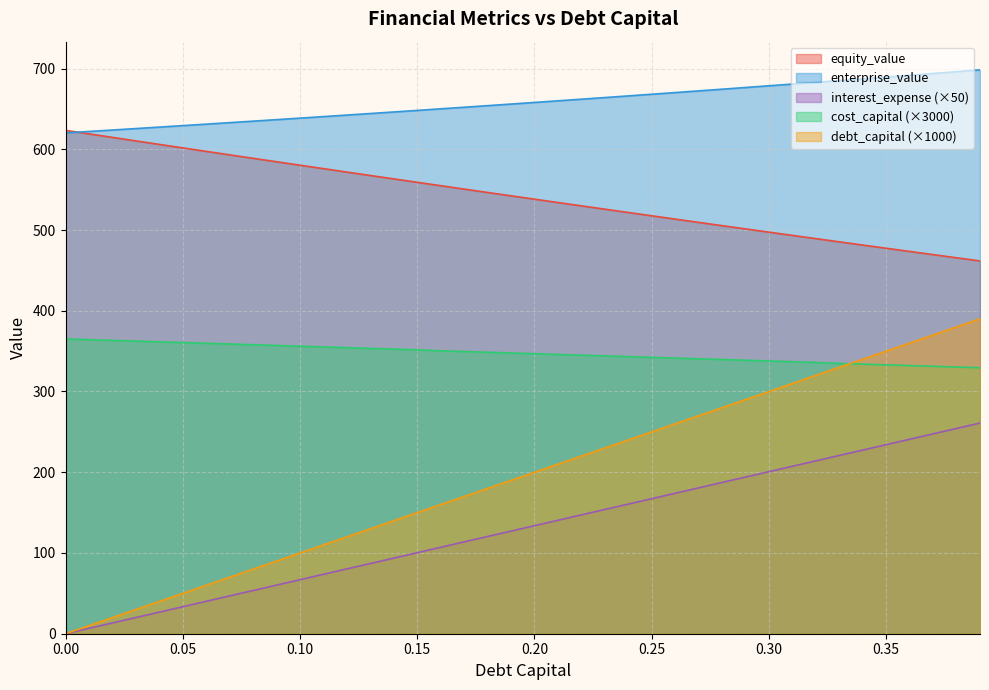

What is the total value across all series at 0.31?

2028.4